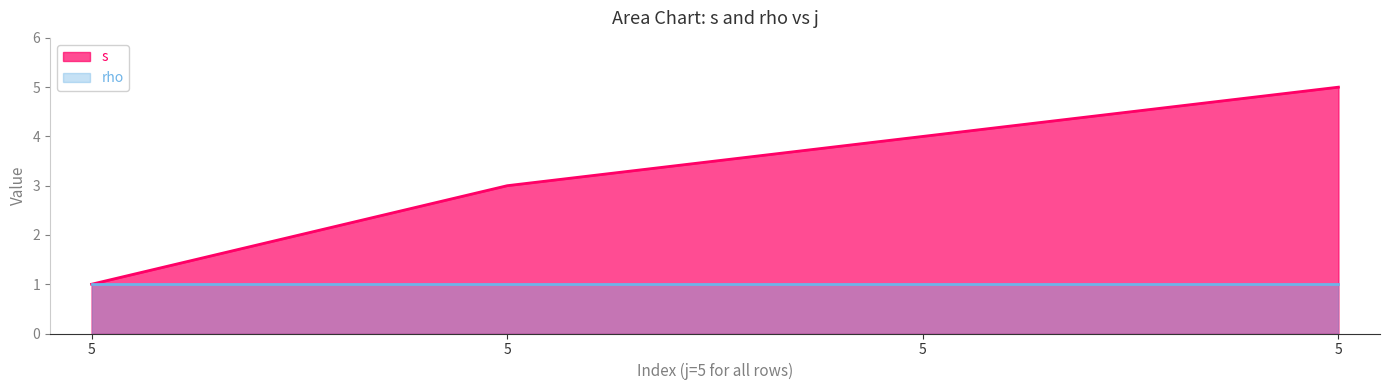

What is the change in value from 5 to 5?

+3